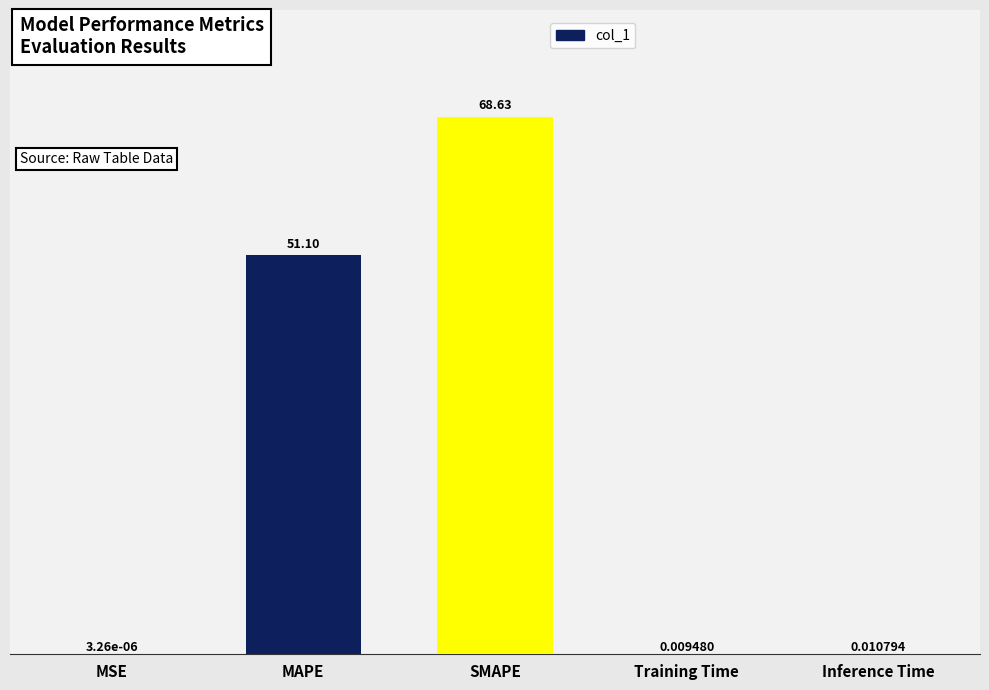

What is the sum of all values?

119.7